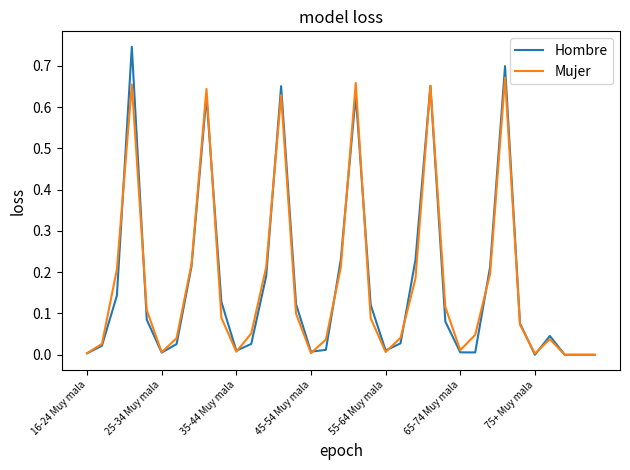

Which series has the widest spread of values?

Hombre